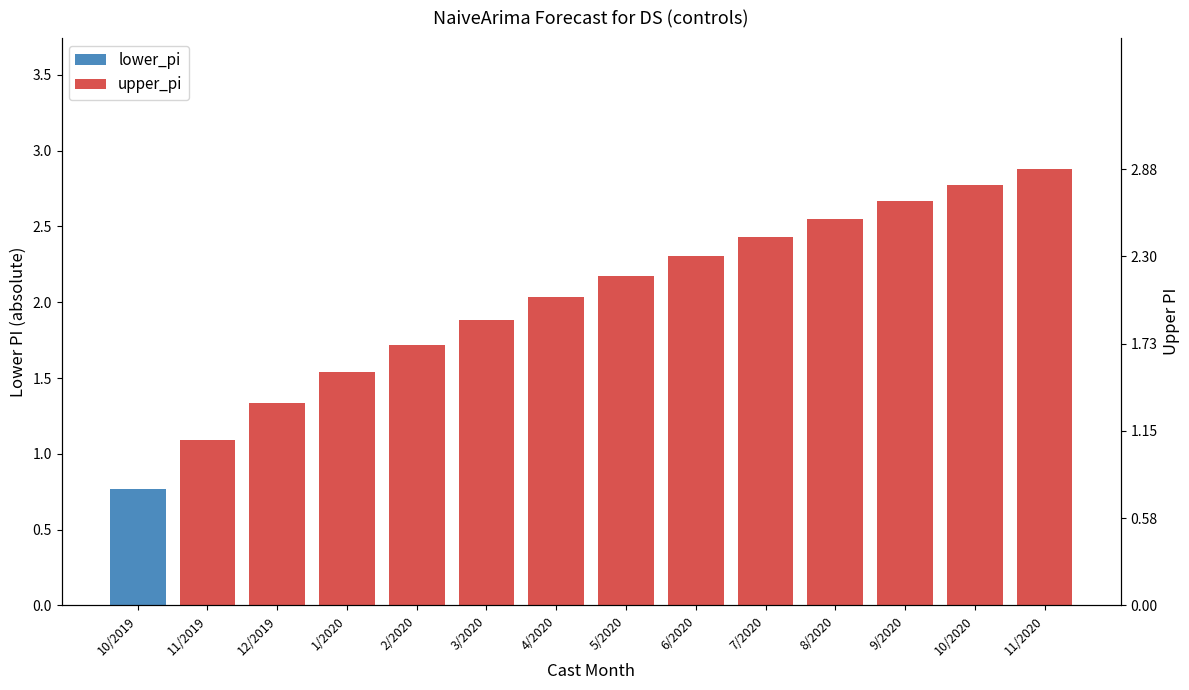

What is the sum of all values?

27.4